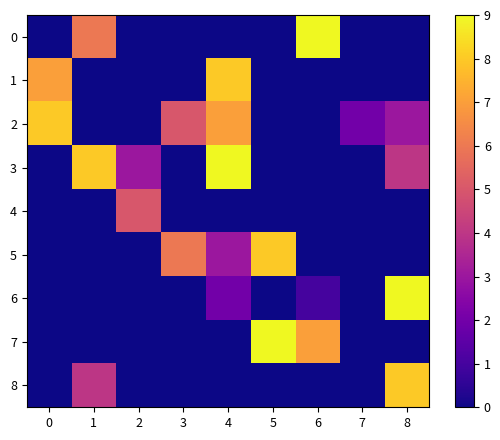

Count the number of data series in this chart.

9